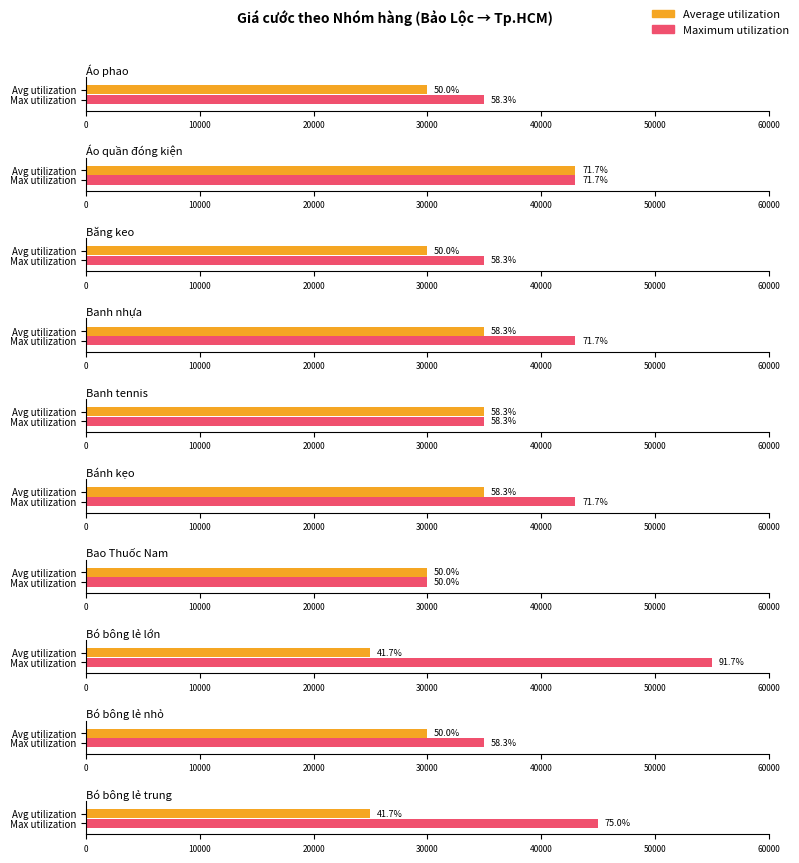

At how many categories does at least one series exceed 33152?

9